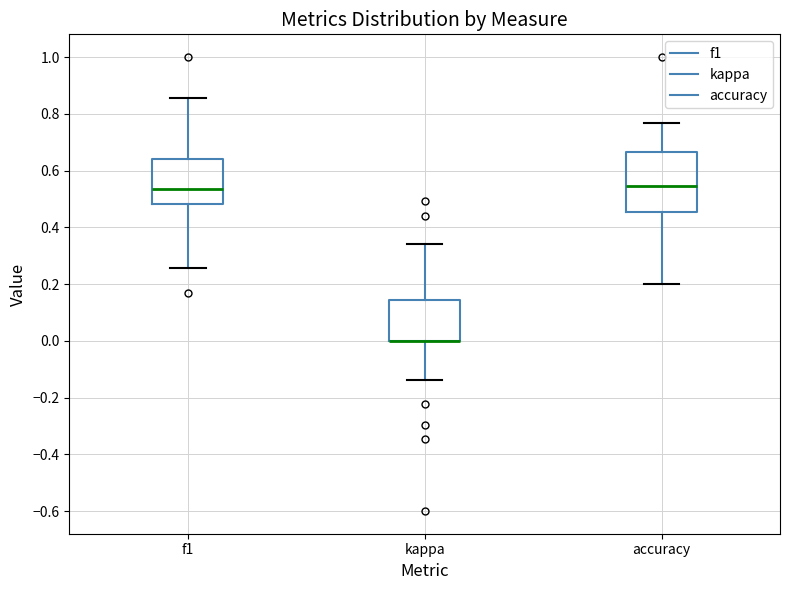

Reading left to right, transcribe this box plot: for each box, give where its median line is, the range the box spans, and where its two whiskers end, as read against the y-axis. The values are not printed on the chart, so give them approximately, as read against the axis.

f1: median 0.54, box 0.48 to 0.64, whiskers 0.26 to 0.86
kappa: median 0.00 (drawn on the box's lower edge), box 0.00 to 0.14, whiskers -0.14 to 0.34
accuracy: median 0.54, box 0.46 to 0.66, whiskers 0.20 to 0.76